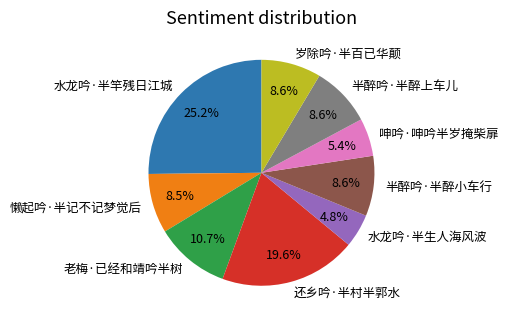

To the nearest percent, what is the average slice percentage?

11%